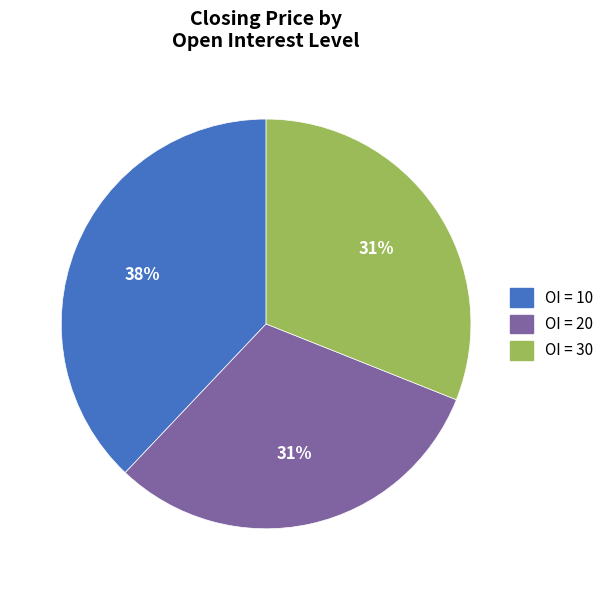

Which has a higher value, OI = 20 or OI = 10?

OI = 10